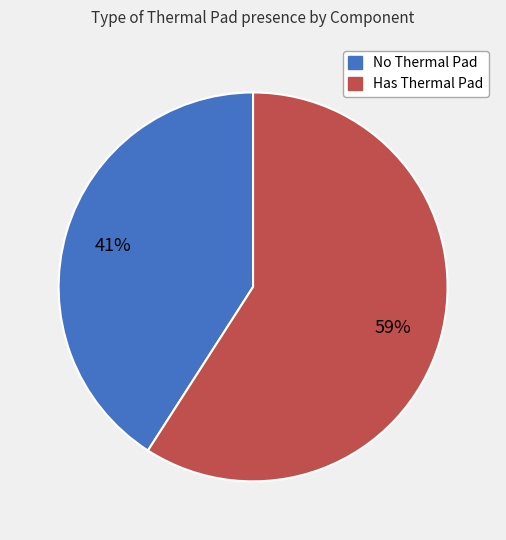

Does any single category account for the majority?

Yes